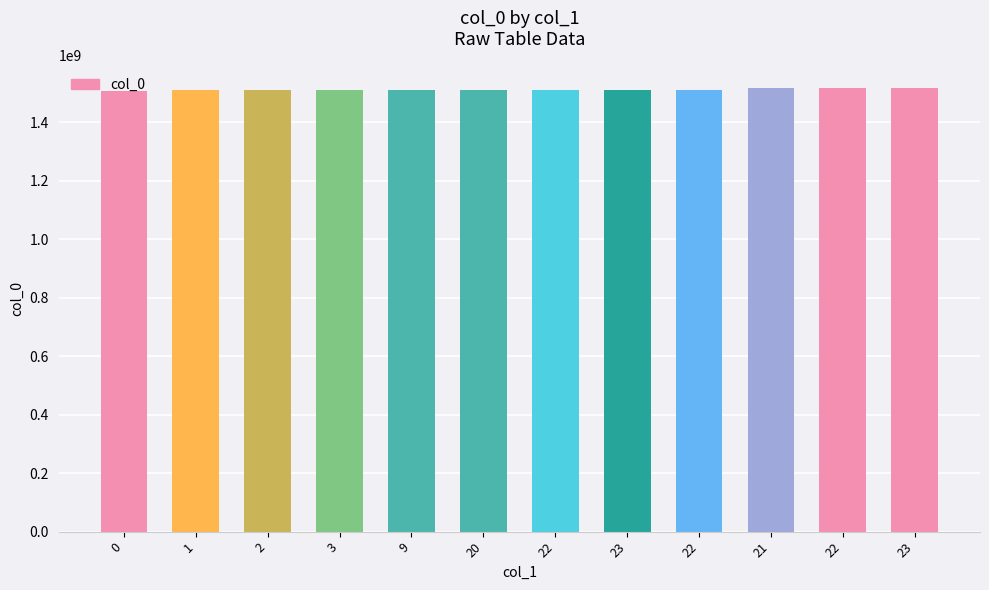

What is the approximate value at 3, to the nearest 10?

1510089500